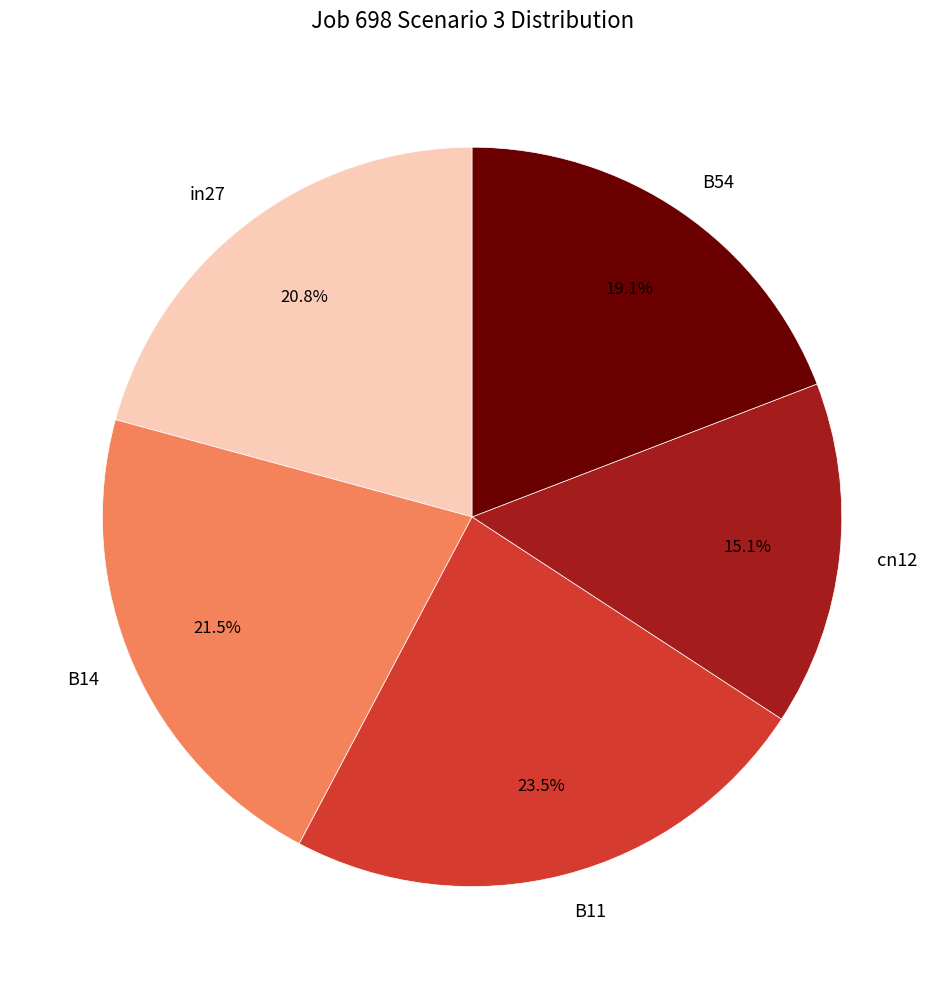

To the nearest percent, what is the combined percentage of B54 and B14?

41%